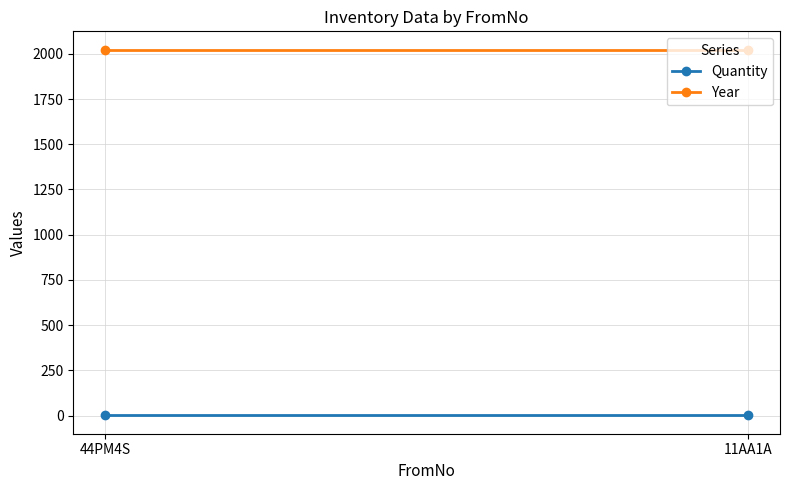

Rank the series by their maximum value, from highest to lowest.

Year, Quantity